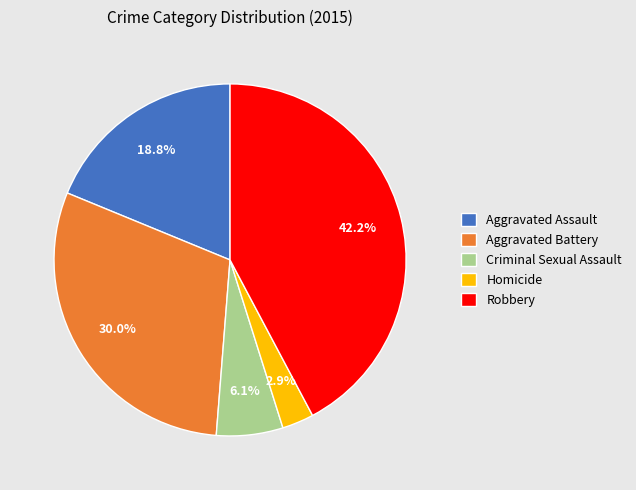

Is Robbery the majority of the pie?

No